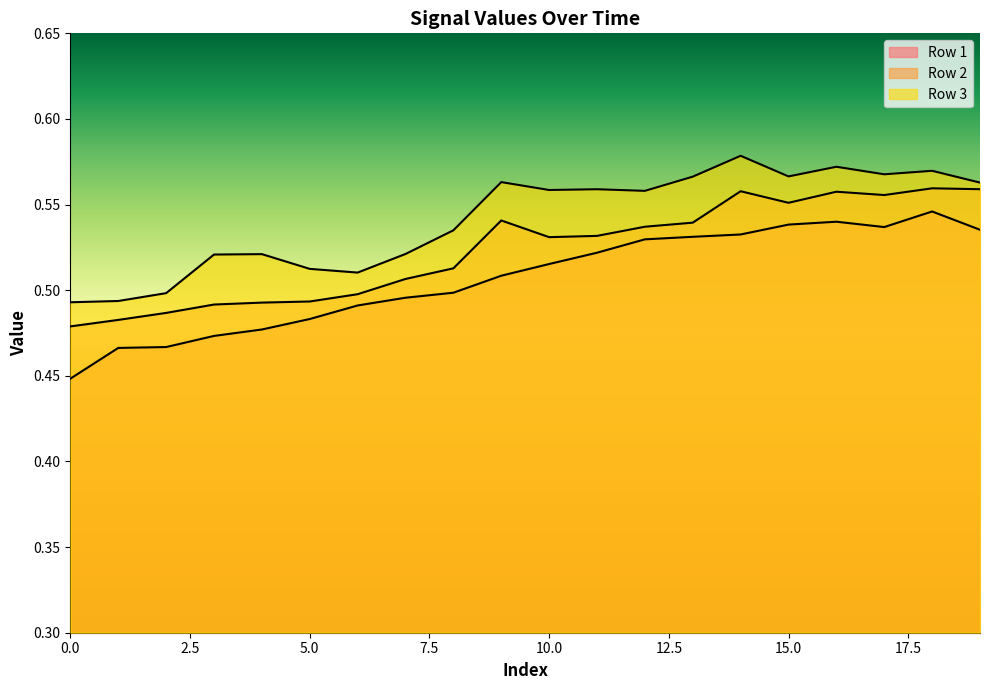

Between 11 and 12, which series saw the biggest shift?

Row 1